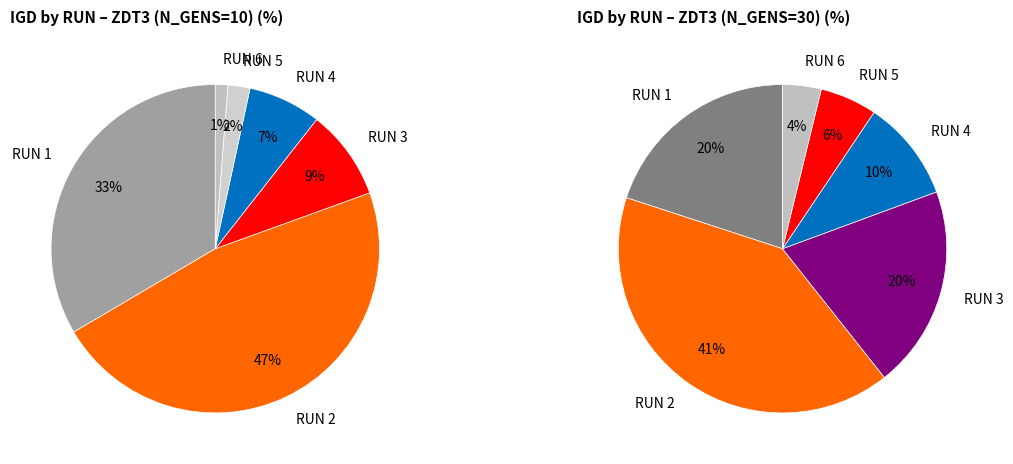

To the nearest percent, what portion does RUN 5 represent?

2%